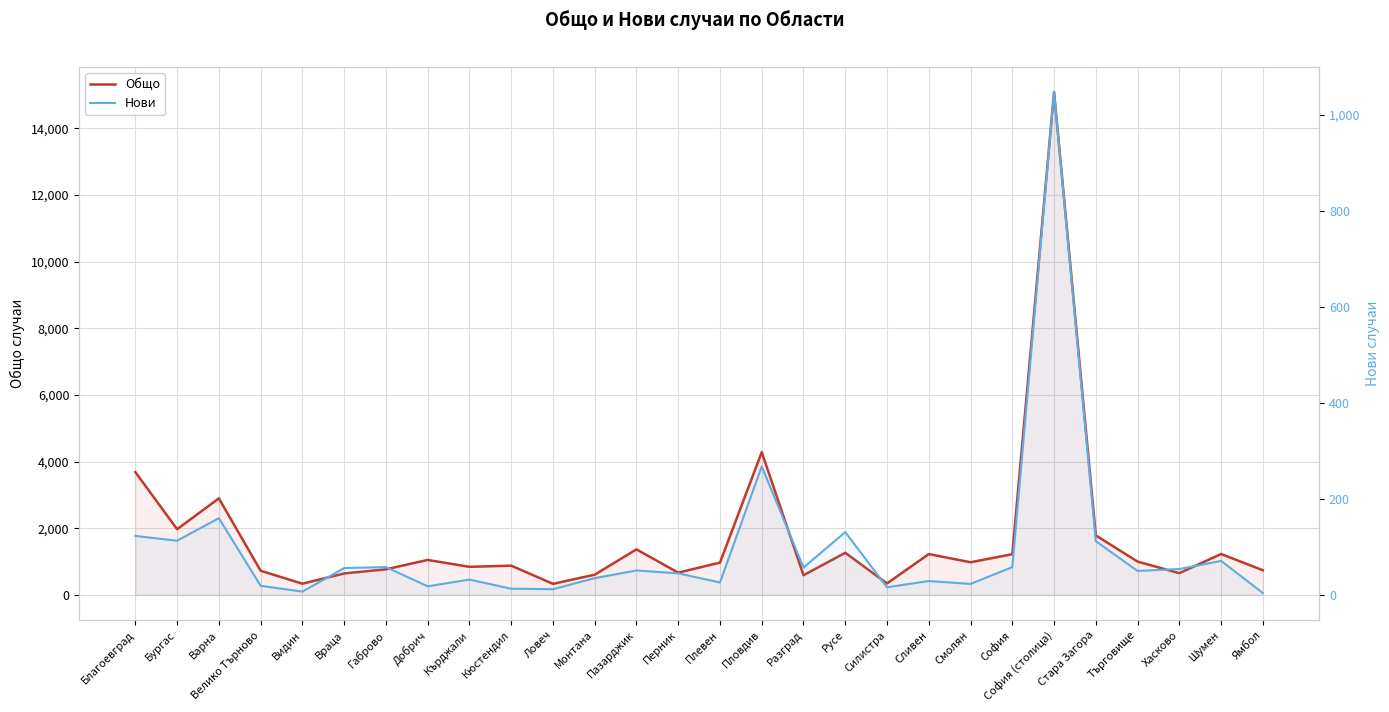

Reading left to right, transcribe all the data shown in this chart.

Общо: Благоевград=3685	Бургас=1972	Варна=2897	Велико Търново=726	Видин=337	Враца=645	Габрово=768	Добрич=1050	Кърджали=843	Кюстендил=879	Ловеч=333	Монтана=607	Пазарджик=1367	Перник=668	Плевен=971	Пловдив=4283	Разград=591	Русе=1265	Силистра=344	Сливен=1226	Смолян=980	София=1222	София (столица)=15084	Стара Загора=1785	Търговище=1000	Хасково=653	Шумен=1228	Ямбол=741
Нови: Благоевград=123	Бургас=113	Варна=160	Велико Търново=19	Видин=7	Враца=56	Габрово=58	Добрич=18	Кърджали=32	Кюстендил=13	Ловеч=12	Монтана=35	Пазарджик=51	Перник=45	Плевен=26	Пловдив=268	Разград=57	Русе=131	Силистра=16	Сливен=29	Смолян=23	София=58	София (столица)=1048	Стара Загора=112	Търговище=50	Хасково=54	Шумен=71	Ямбол=4